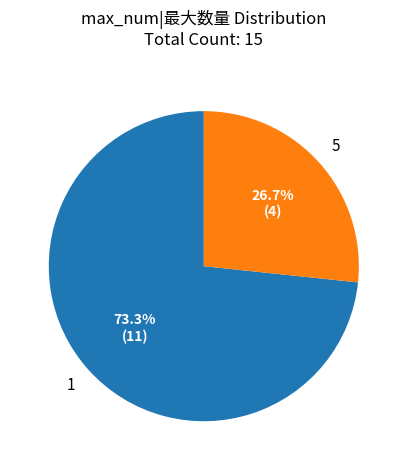

What percentage is NOT represented by 5?

73.3%